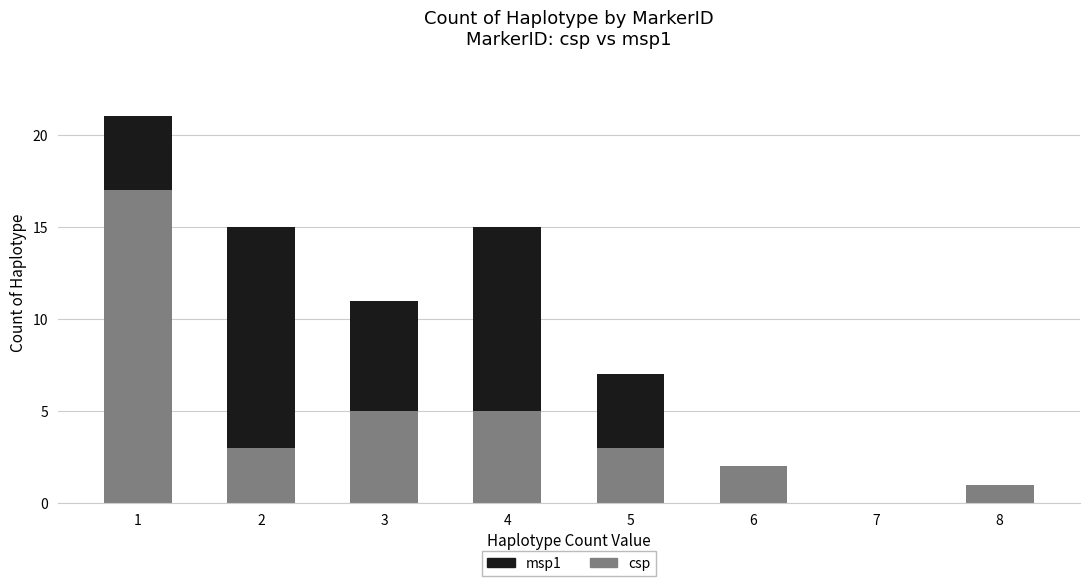

The value of csp at 3 is 7. True or false?

False